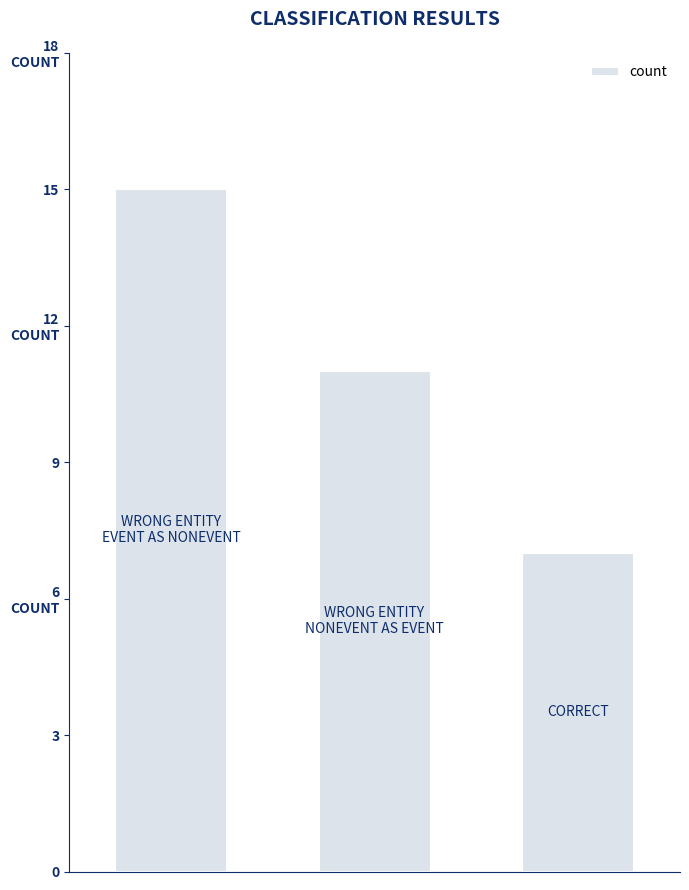

Are the bars horizontal?

No